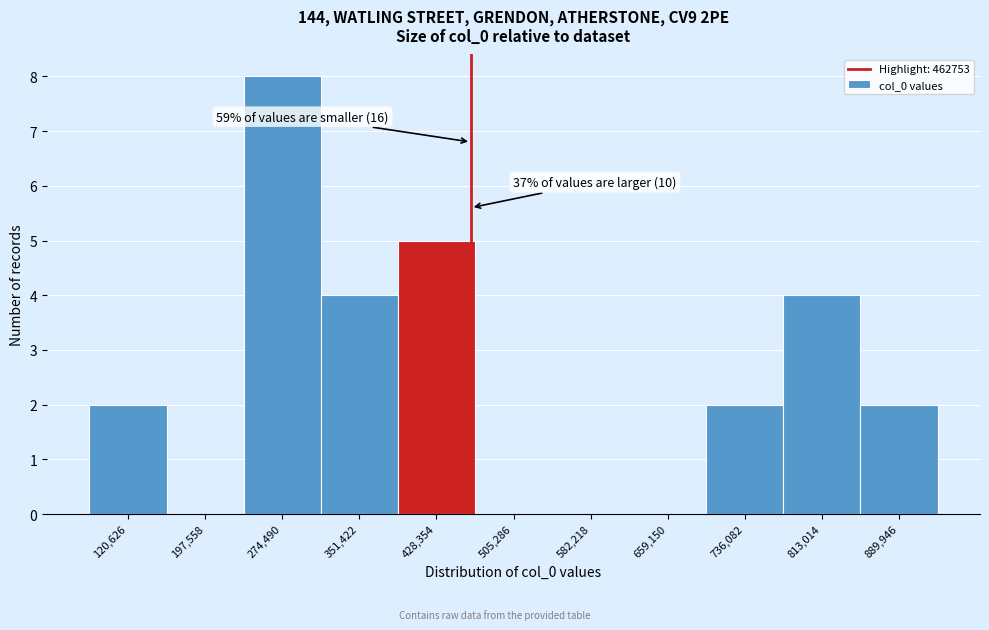

Which range on the x-axis has the tallest bar?

240000 to 310000